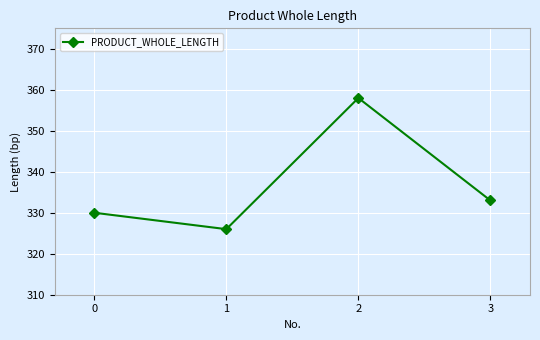

What is the maximum value shown in the chart?

358